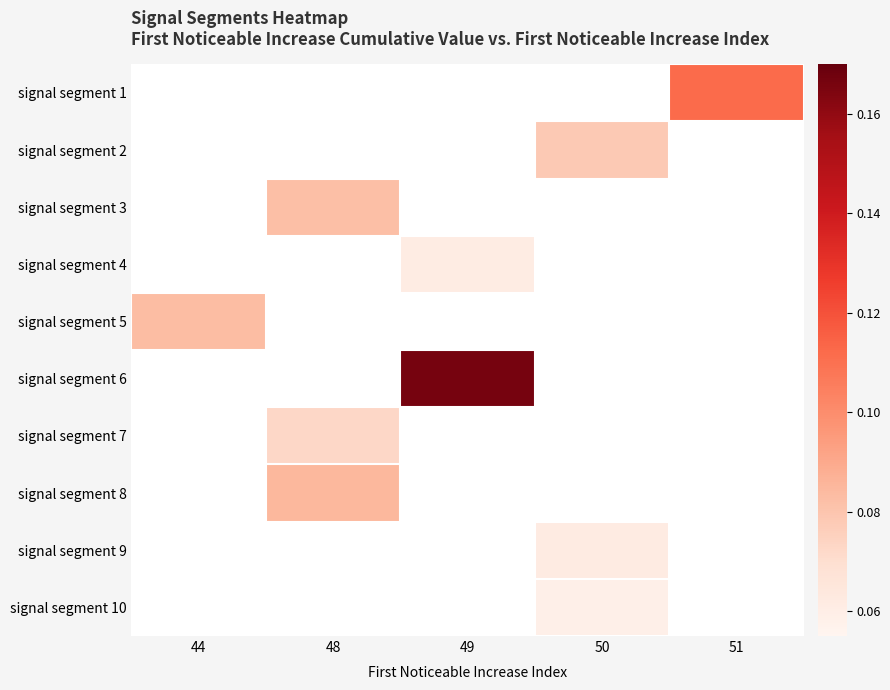

How many series are shown in this chart?

10